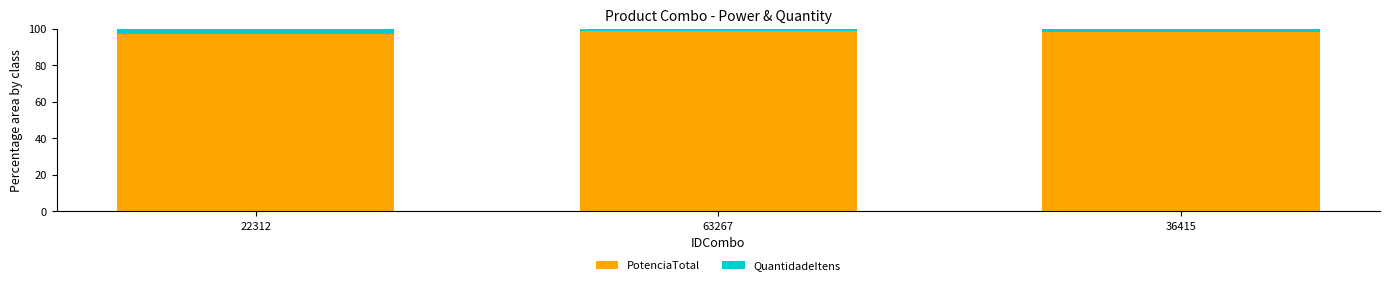

Are the bars grouped side by side (vs. stacked)?

No